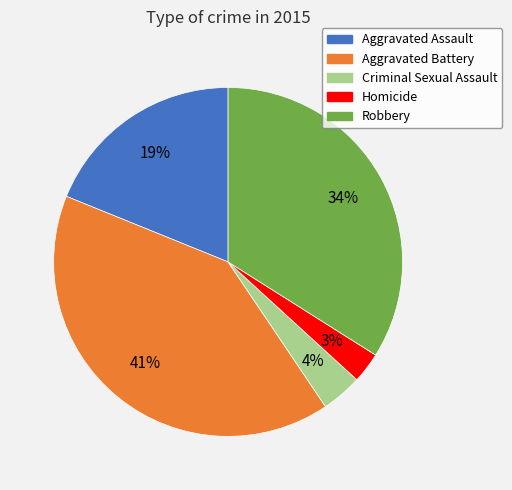

Rank the categories by value from highest to lowest.

Aggravated Battery, Robbery, Aggravated Assault, Criminal Sexual Assault, Homicide